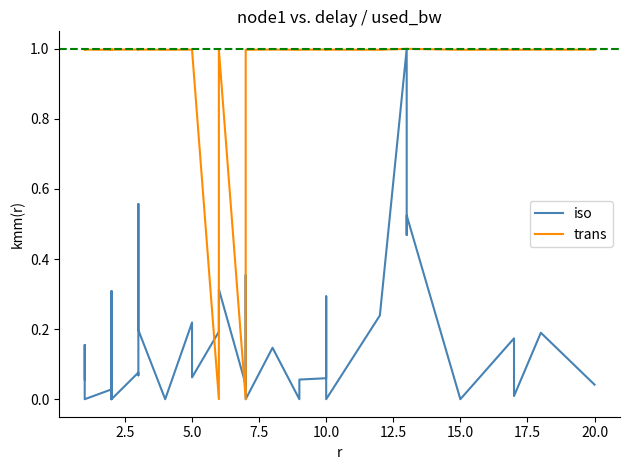

Rank the series by their maximum value, from highest to lowest.

iso, trans